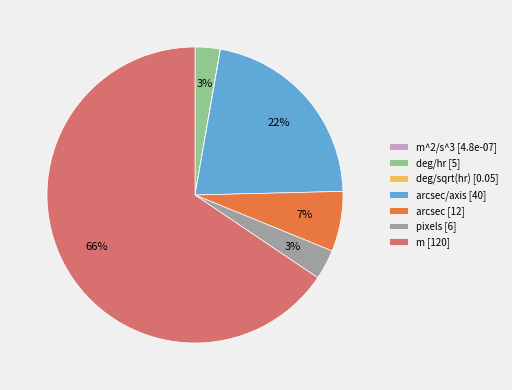

What is the ratio of the value at arcsec [12] to the value at arcsec/axis [40]?

0.3